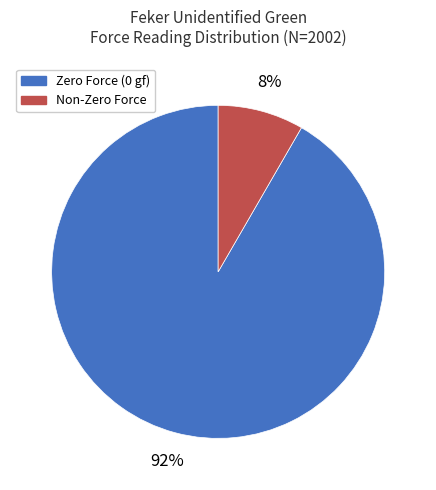

Is there a majority slice in this chart?

Yes